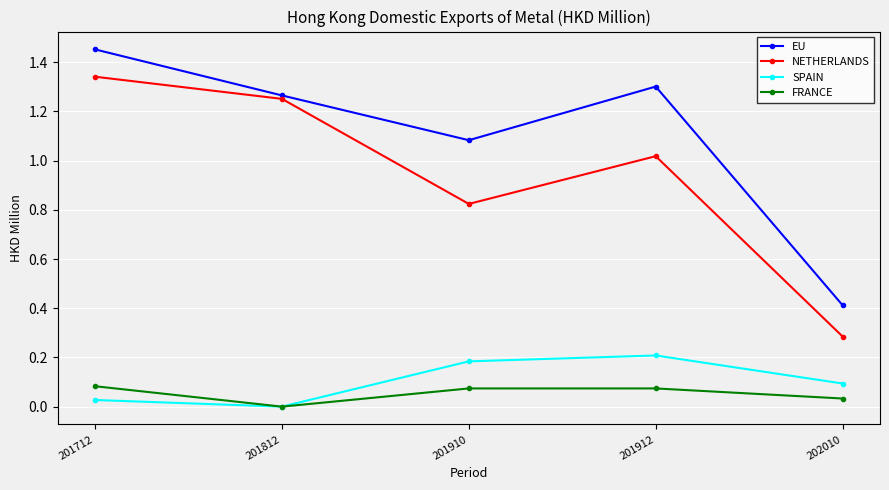

Is this an area chart (filled region under the line)?

No